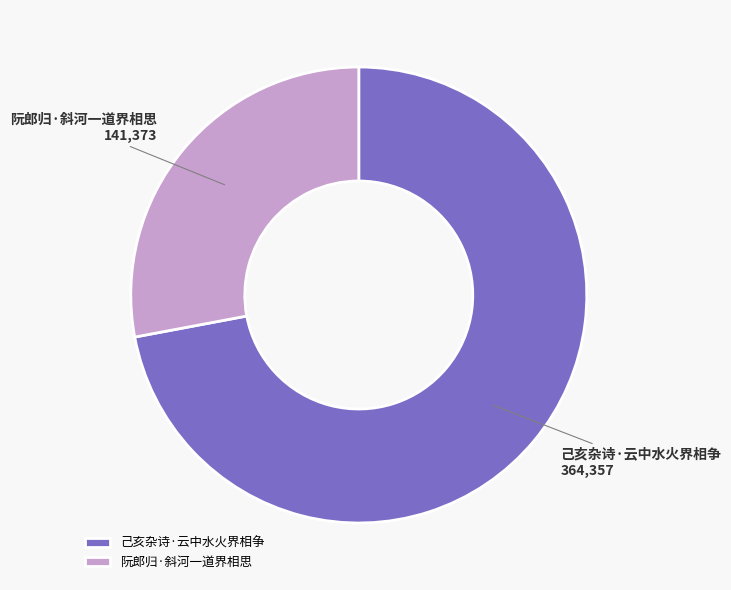

Does 阮郎归·斜河一道界相思 represent more than half of the total?

No